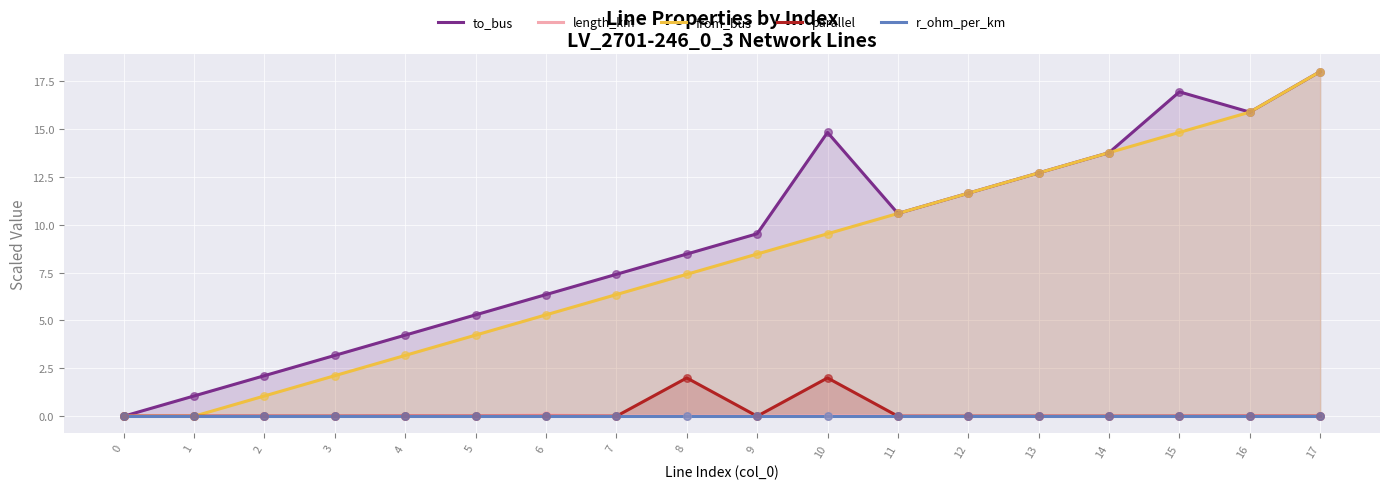

Which series contains the lowest Y value?

to_bus